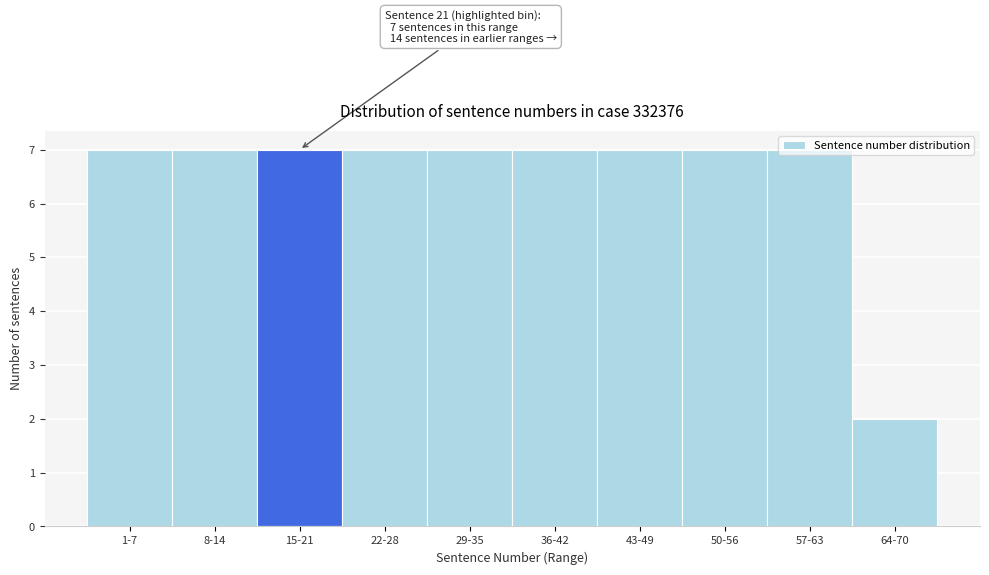

True or false: the data shows 2 at 64-70.

True